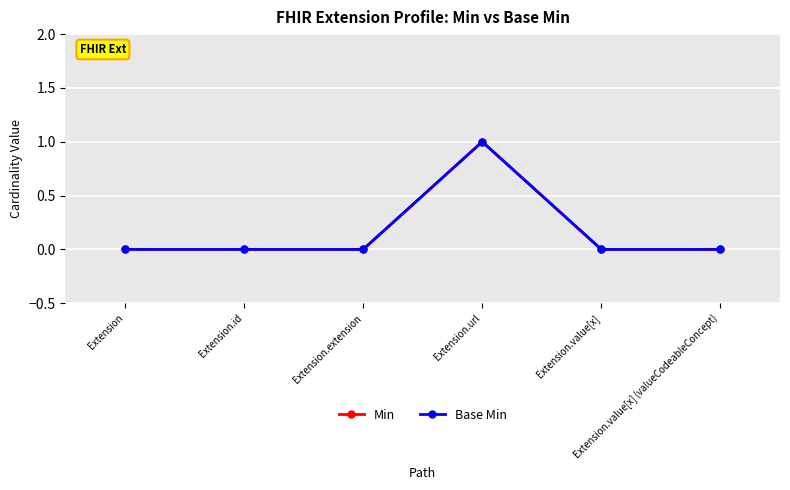

Is it true that Min equals -1 at Extension.id?

False